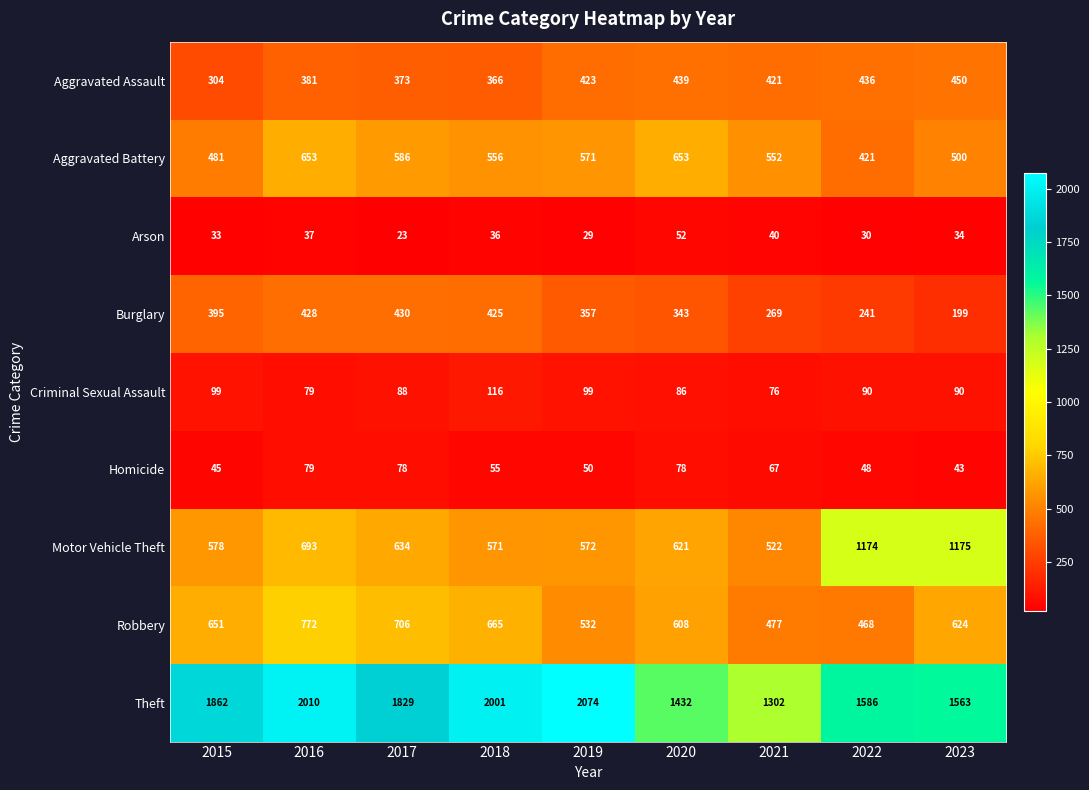

True or false: Criminal Sexual Assault has a value of 86 at 2020.

True